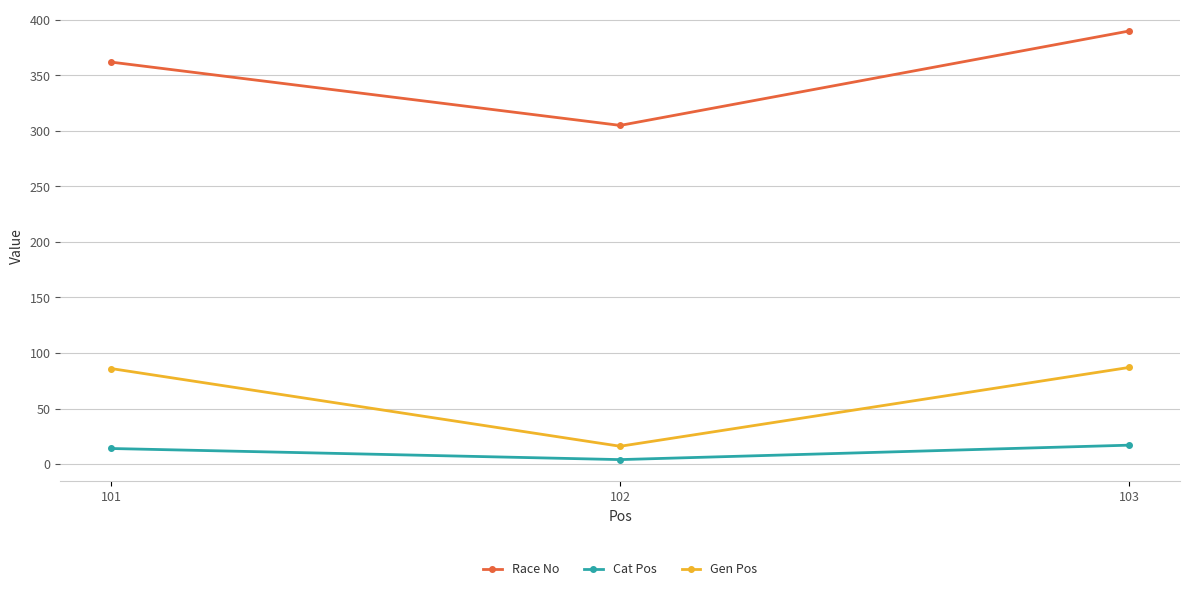

What value does the Race No series have at 101?

362